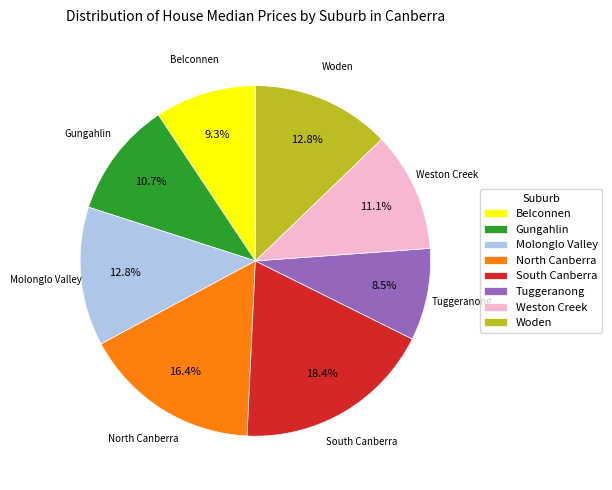

How many slices are in this pie chart?

8